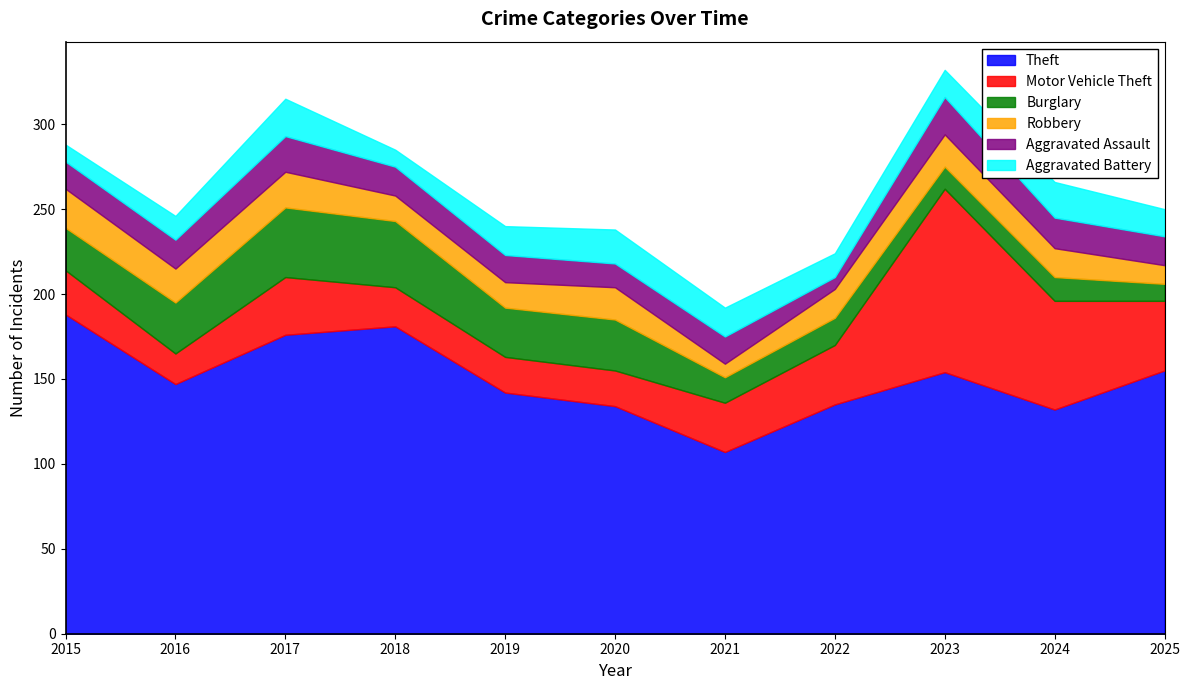

How many categories are shown in the chart?

11